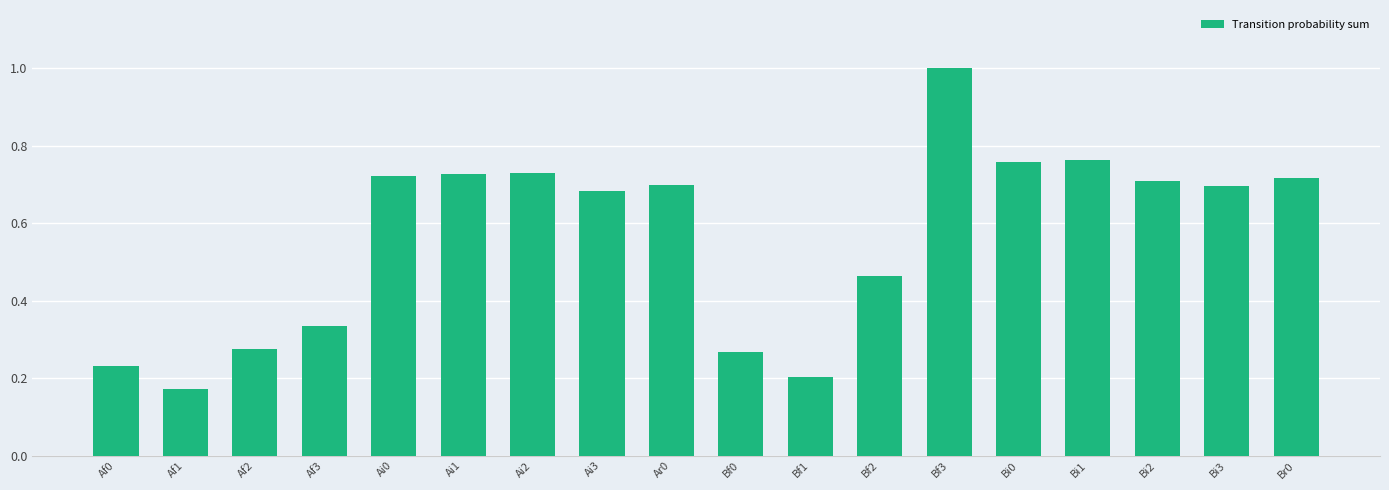

What position from the left is Ar0?

9